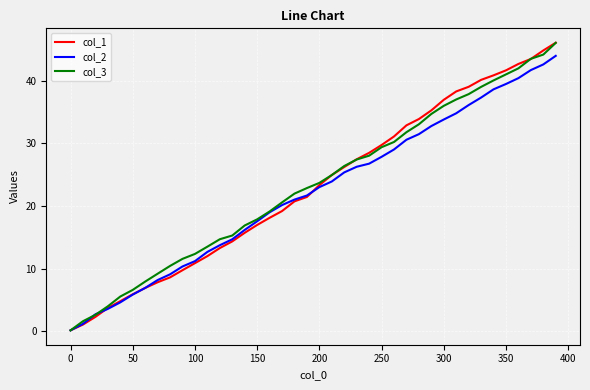

What is the sum of all col_3 values?

931.4